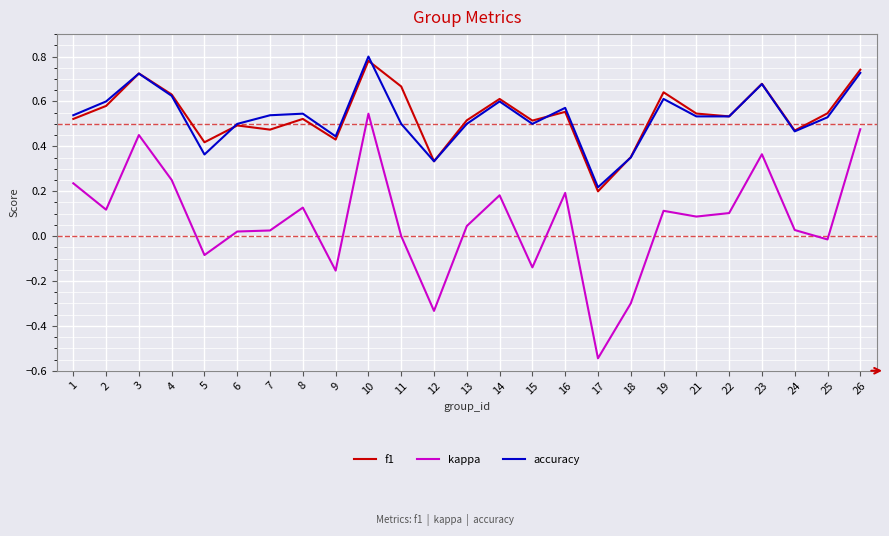

What are all the series names shown in the legend?

f1, kappa, accuracy